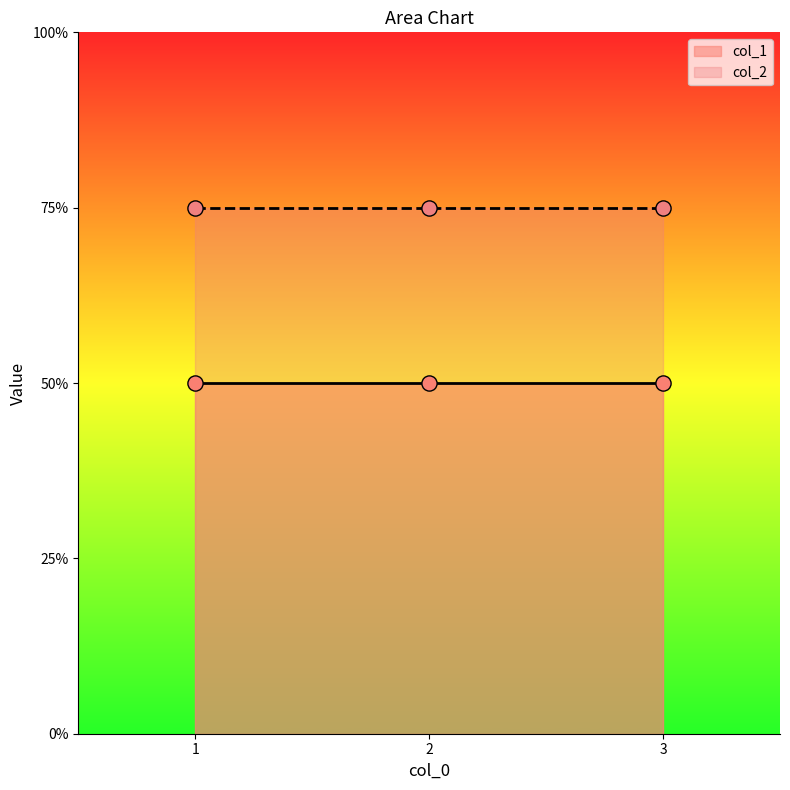

Is the value of col_1 at 1 greater than the value of col_2 at 1?

No